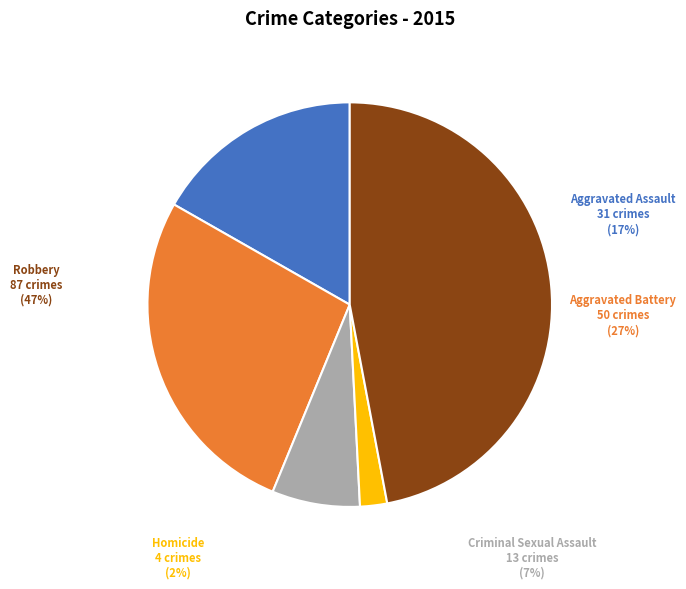

To the nearest percent, what is the difference between the Criminal Sexual Assault and Aggravated Assault slice percentages?

10%